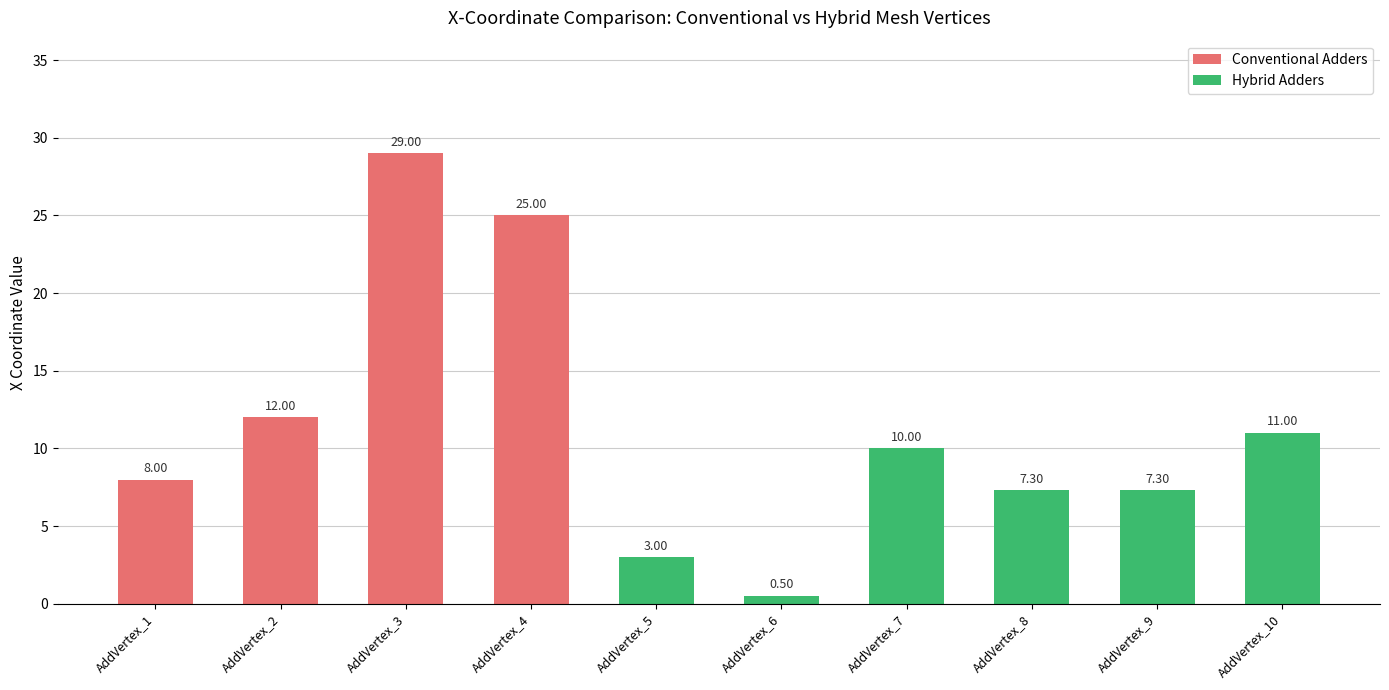

Does the chart contain any negative values?

No